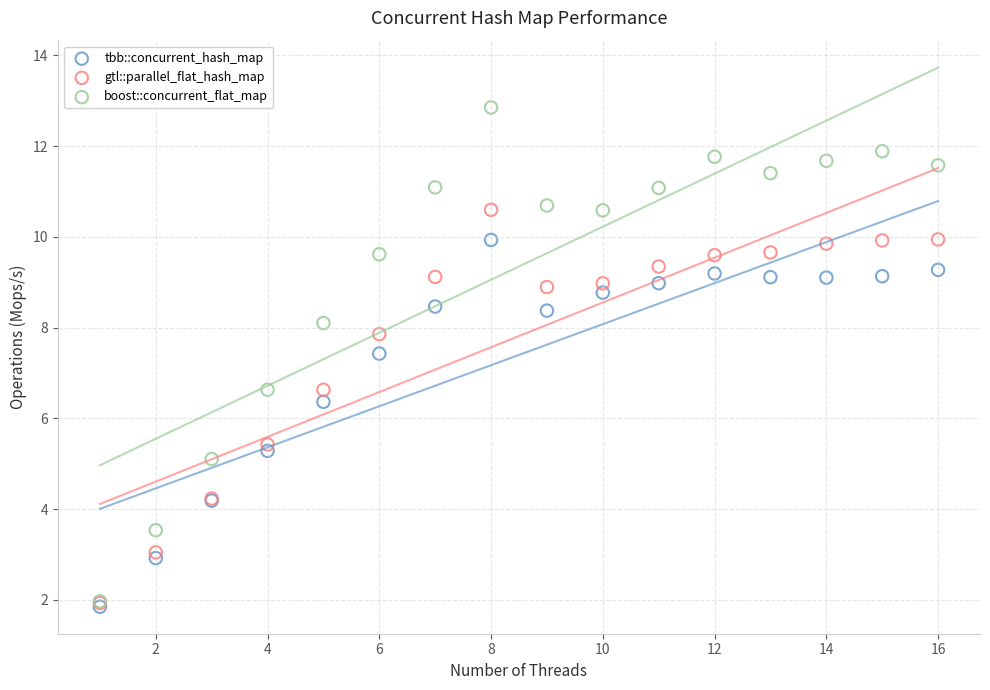

In the gtl::parallel_flat_hash_map series, what Y value is closest to 6?

5.4